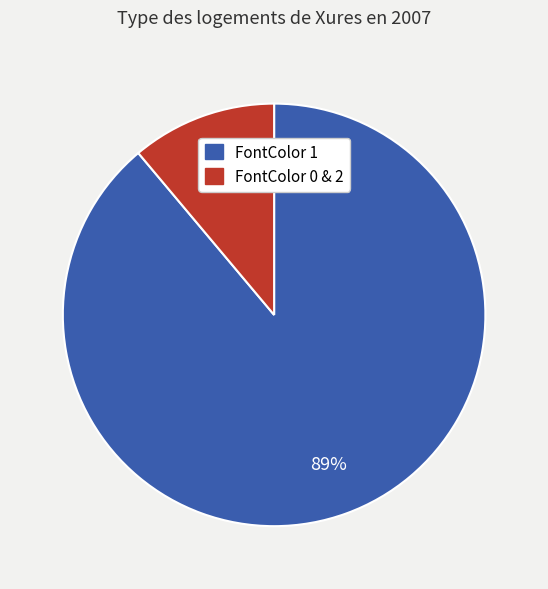

How many slices are in this pie chart?

2